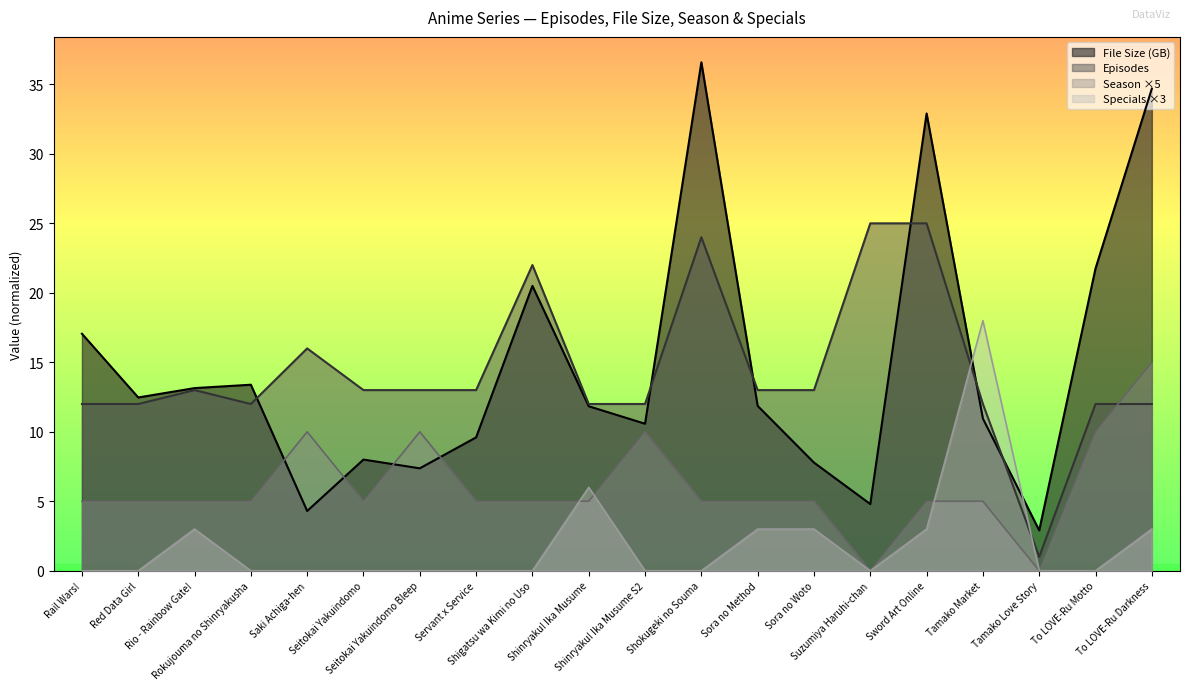

Where does the File Size (B) series first go above 11?

Rail Wars!